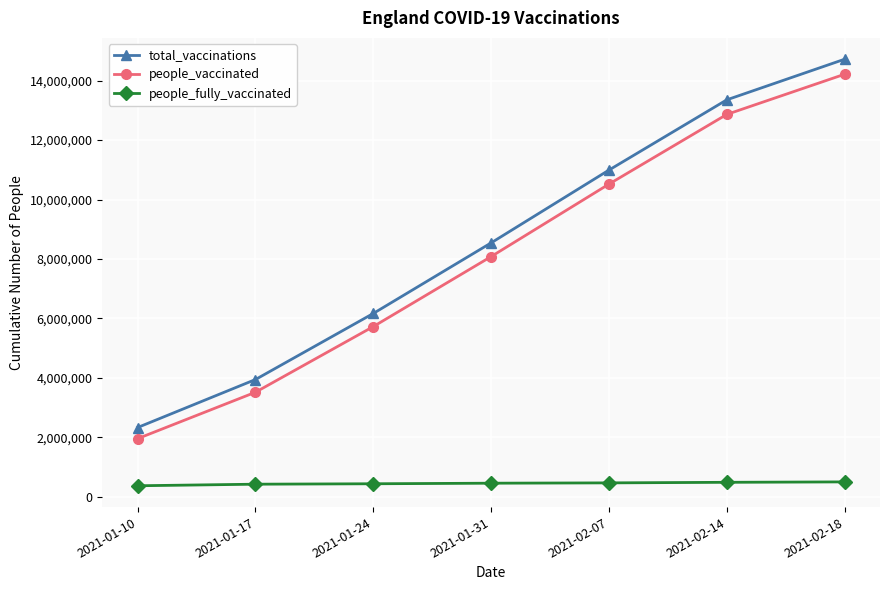

How many values in the people_vaccinated series are below 8082355?

3